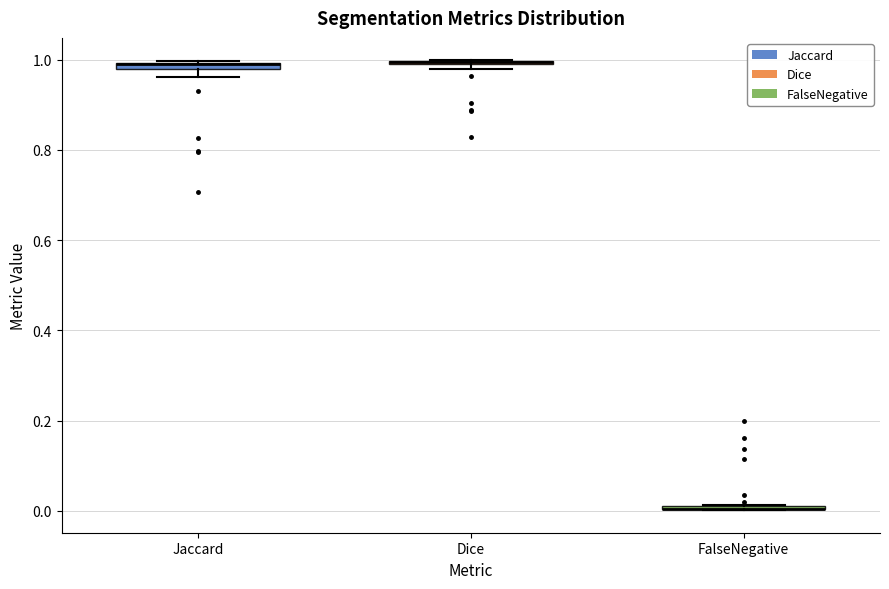

Where is the lower edge of the box for Jaccard on the y-axis? The values are not printed on the chart, so give them approximately, as read against the axis.

0.98